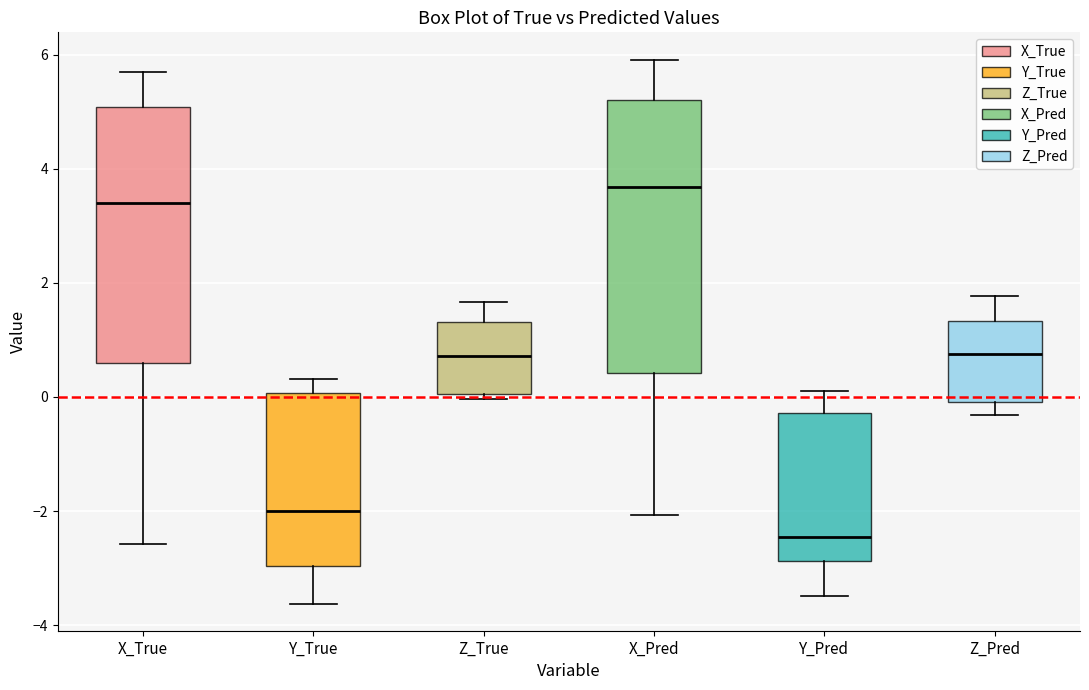

Comparing the boxes themselves (not the whiskers), which one is the tallest?

X_Pred